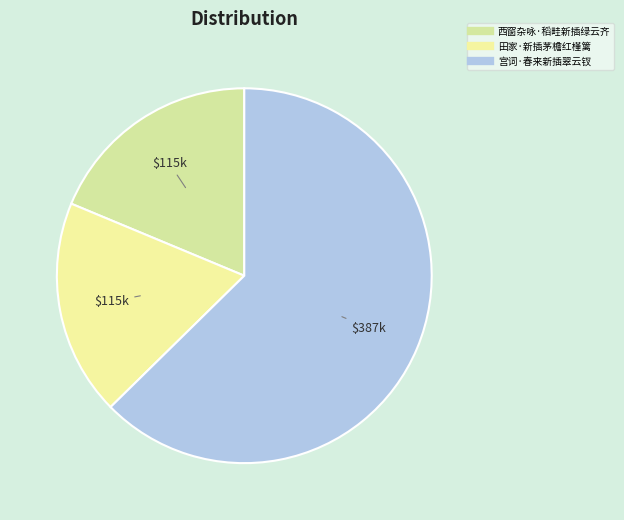

Count the number of slices in the pie.

3